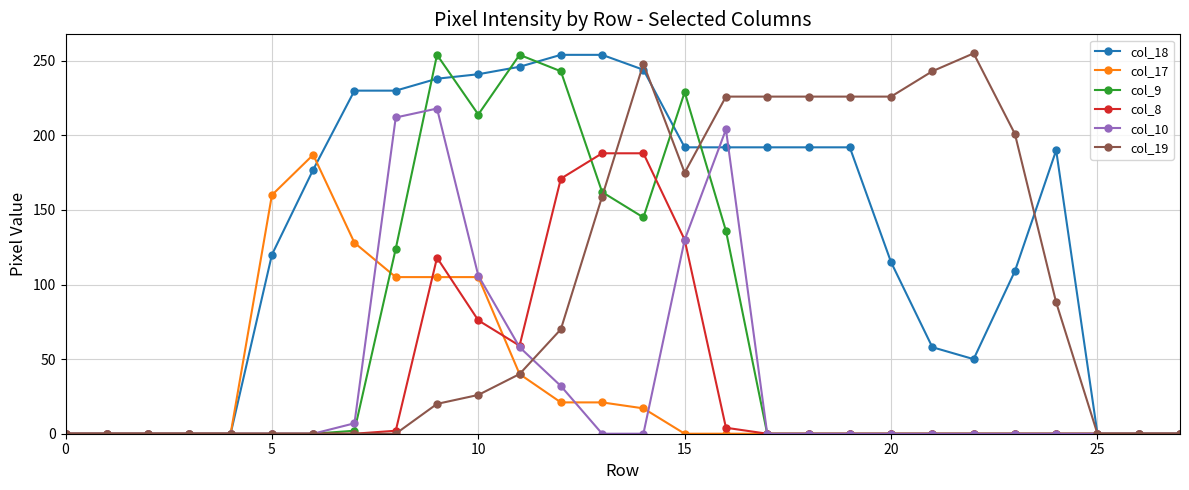

Which series has the largest total across all categories?

col_18